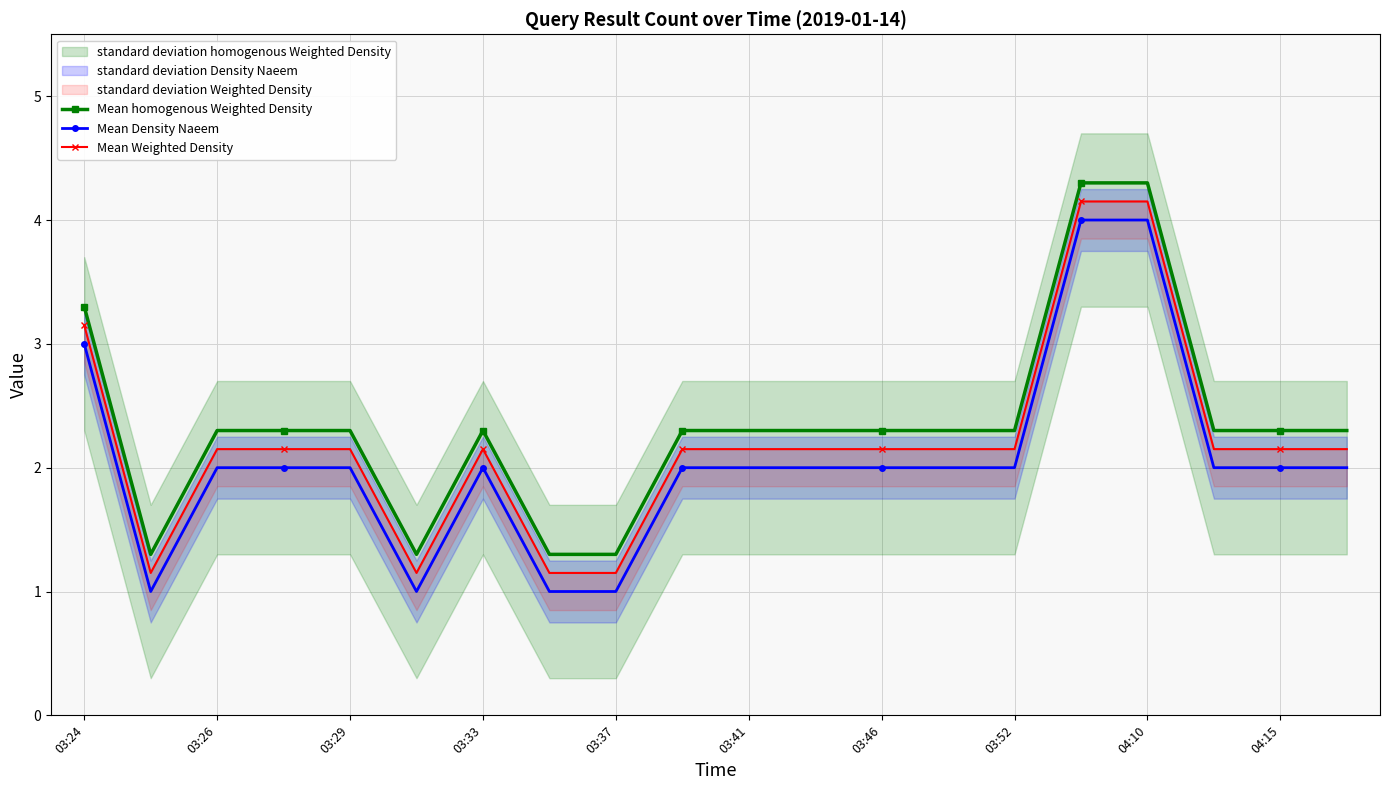

What is the difference between the maximum and minimum values in the Mean homogenous Weighted Density series?

3.0